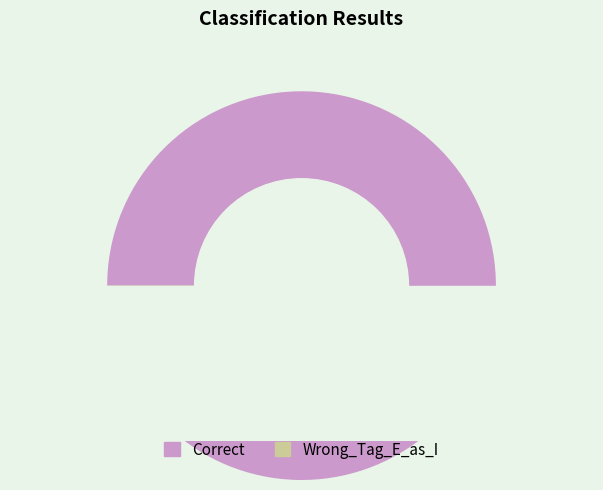

Is it true that Correct is 78% of the pie?

False